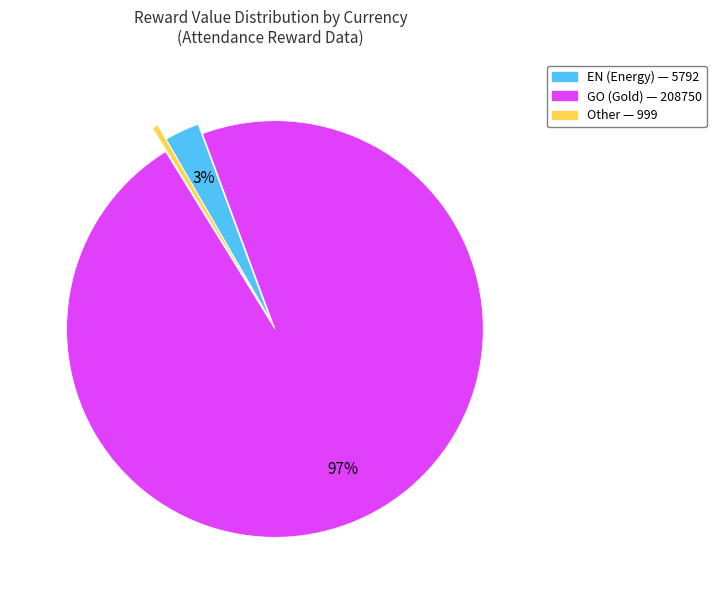

Is there a majority slice in this chart?

Yes